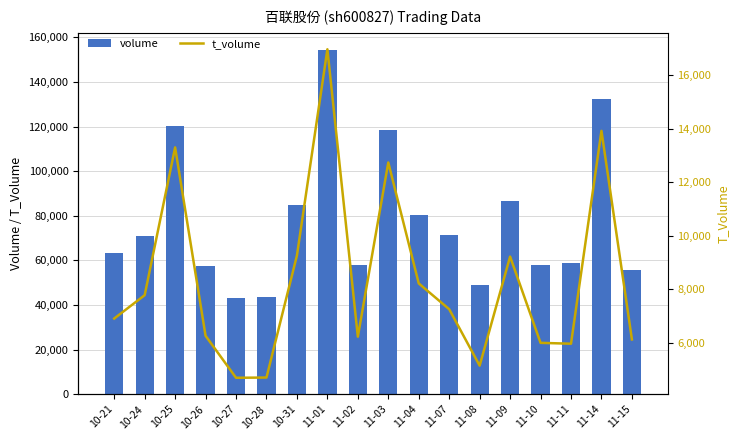

List the series in order of their peak value, lowest first.

t_volume, volume